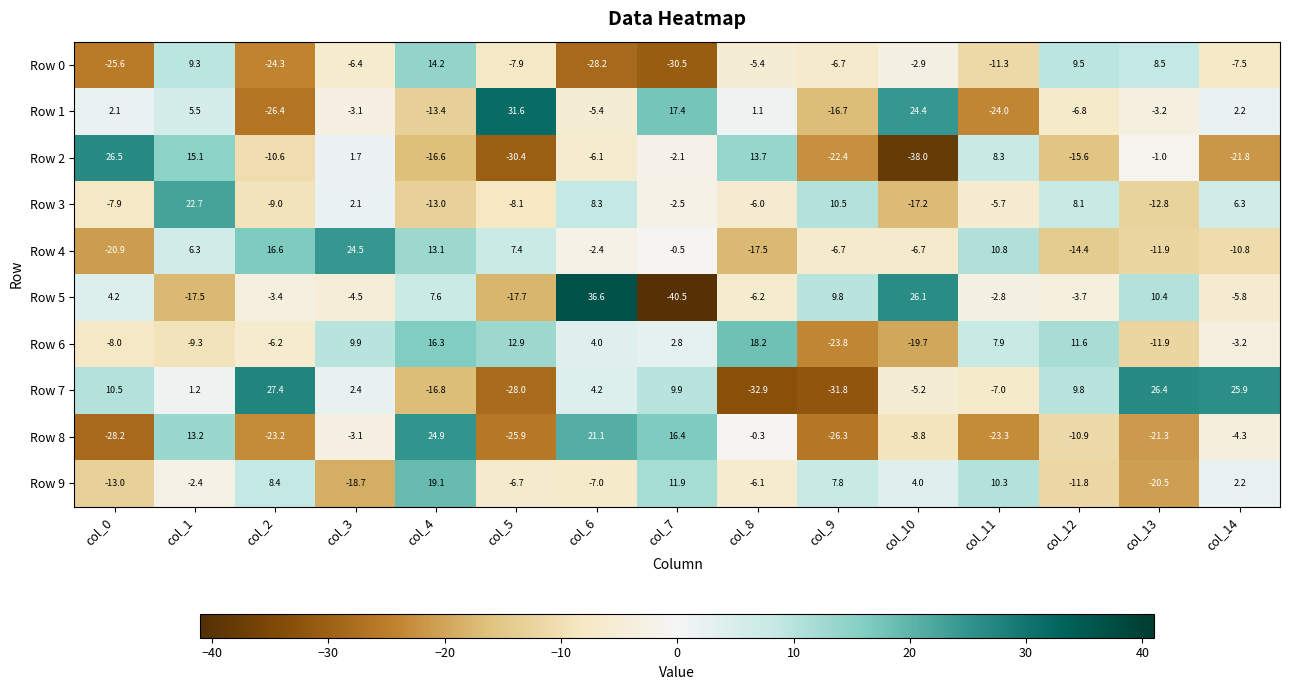

List the series in order of their peak value, highest first.

Row 5, Row 1, Row 7, Row 2, Row 8, Row 4, Row 3, Row 9, Row 6, Row 0